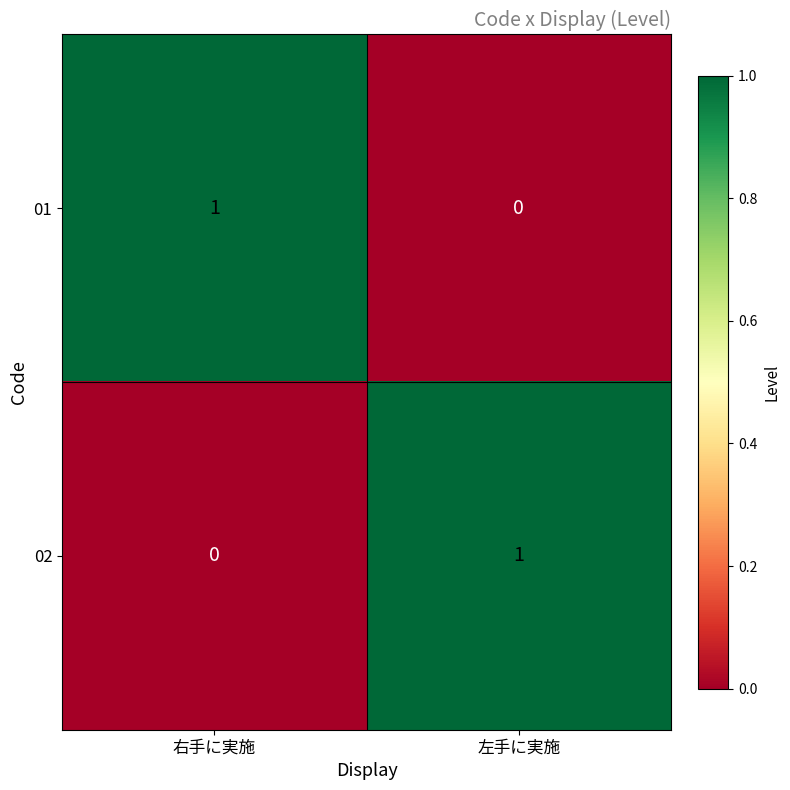

Where is 02 nearest to the value 0?

右手に実施